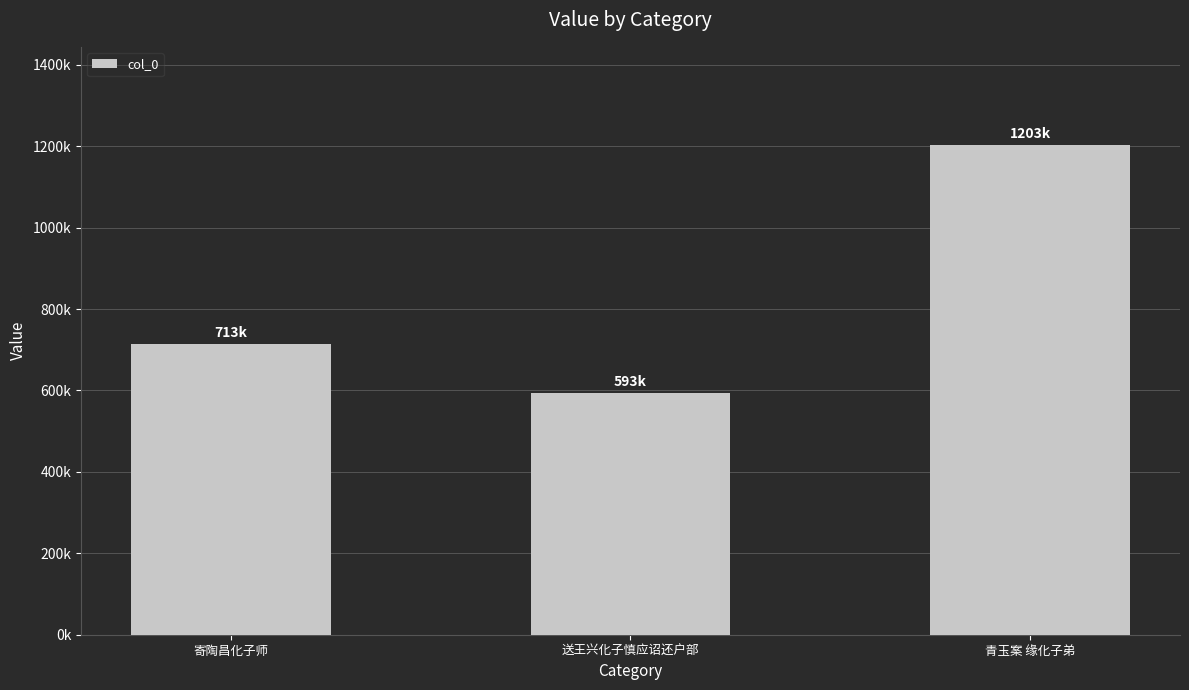

What is the change in value from 寄陶昌化子师 to 送王兴化子慎应诏还户部?

-120646